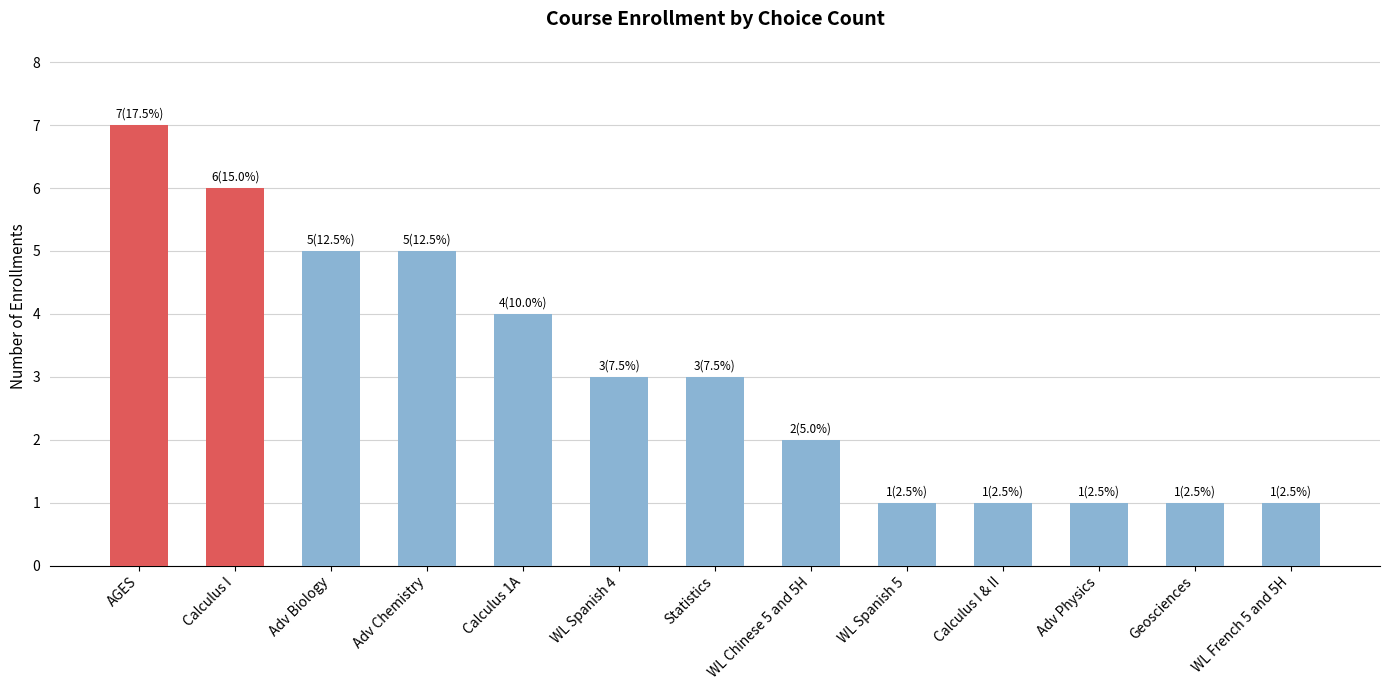

Between Calculus I & II and AGES, which is larger?

AGES